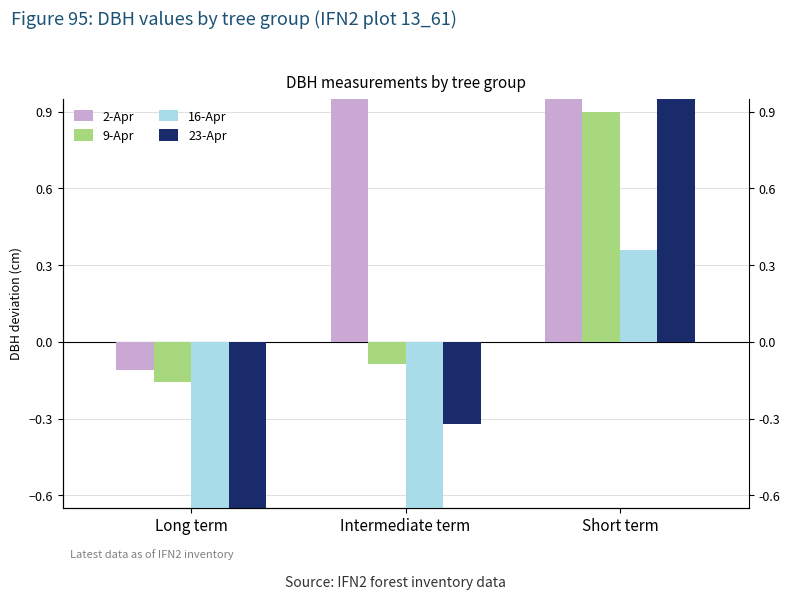

The value of 23-Apr at Long term is -1.0. True or false?

False